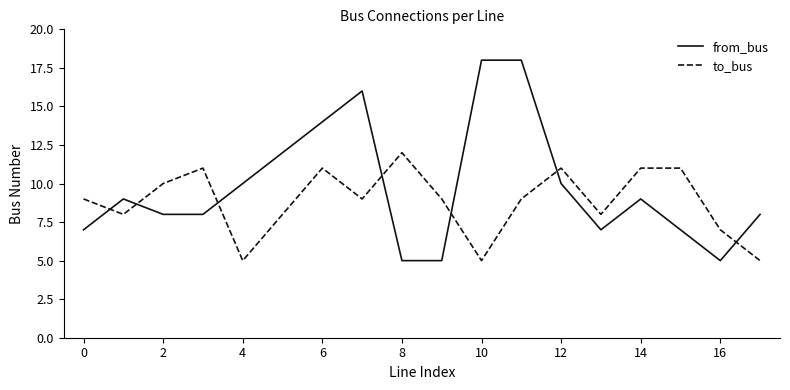

How many intersections are there between to_bus and from_bus?

7